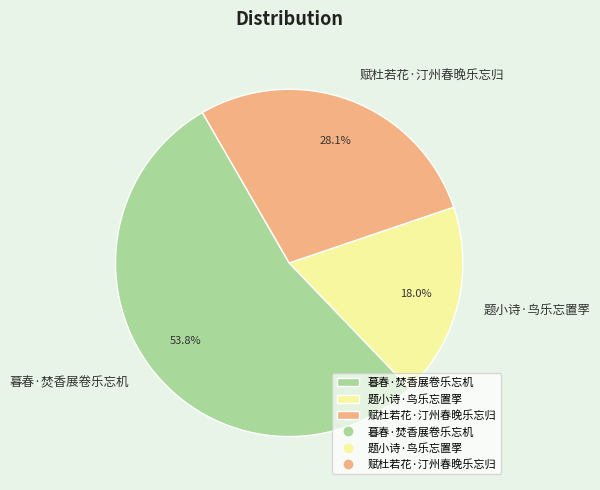

Count the number of slices in the pie.

3